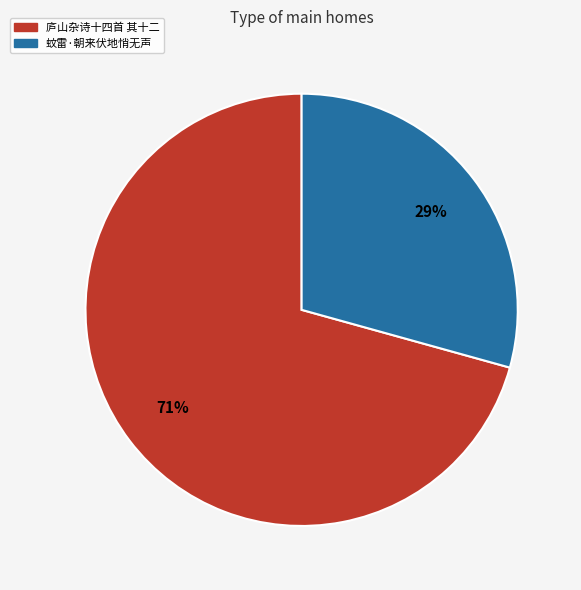

To the nearest percent, what is the average slice percentage?

50%